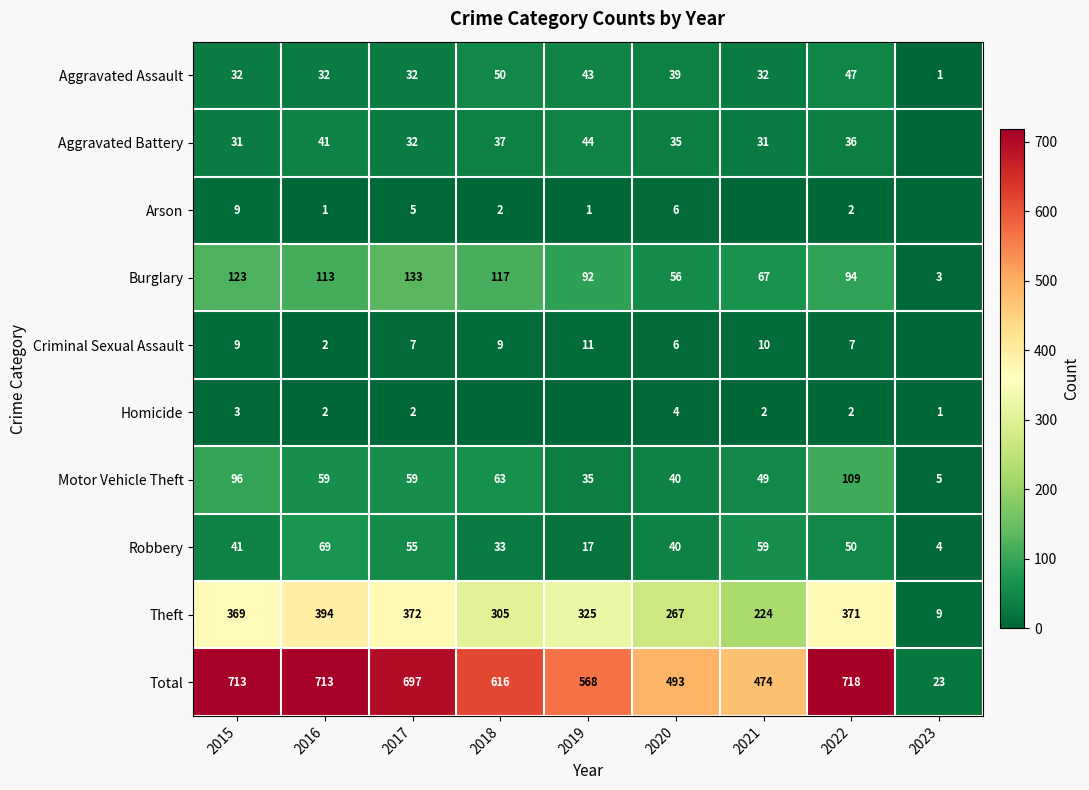

Count the number of categories in the chart.

9